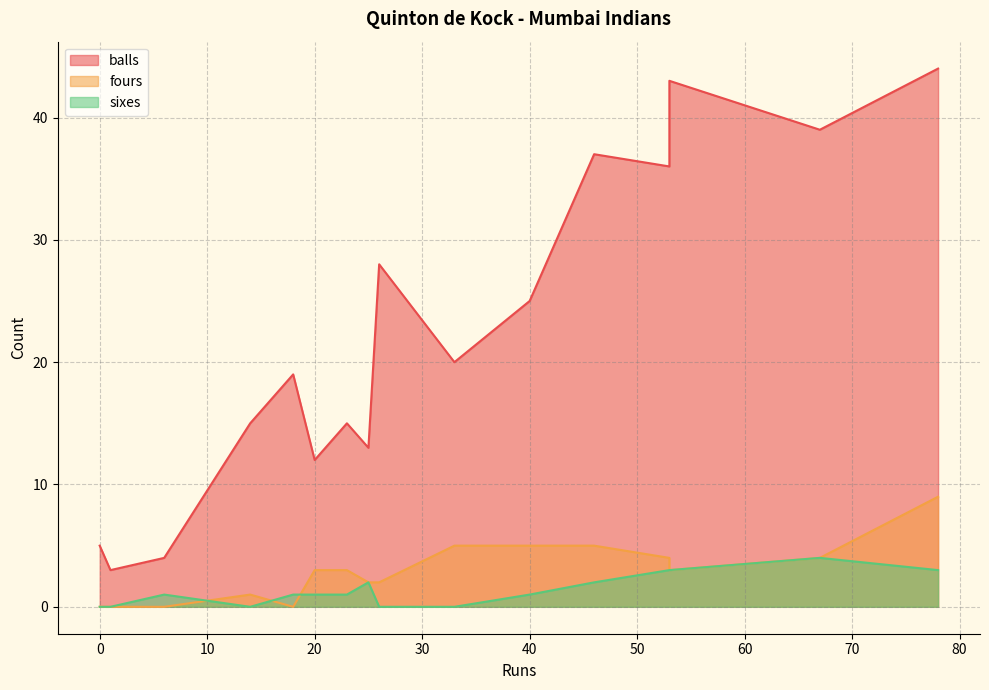

Which series changed the most between 46 and 23?

balls